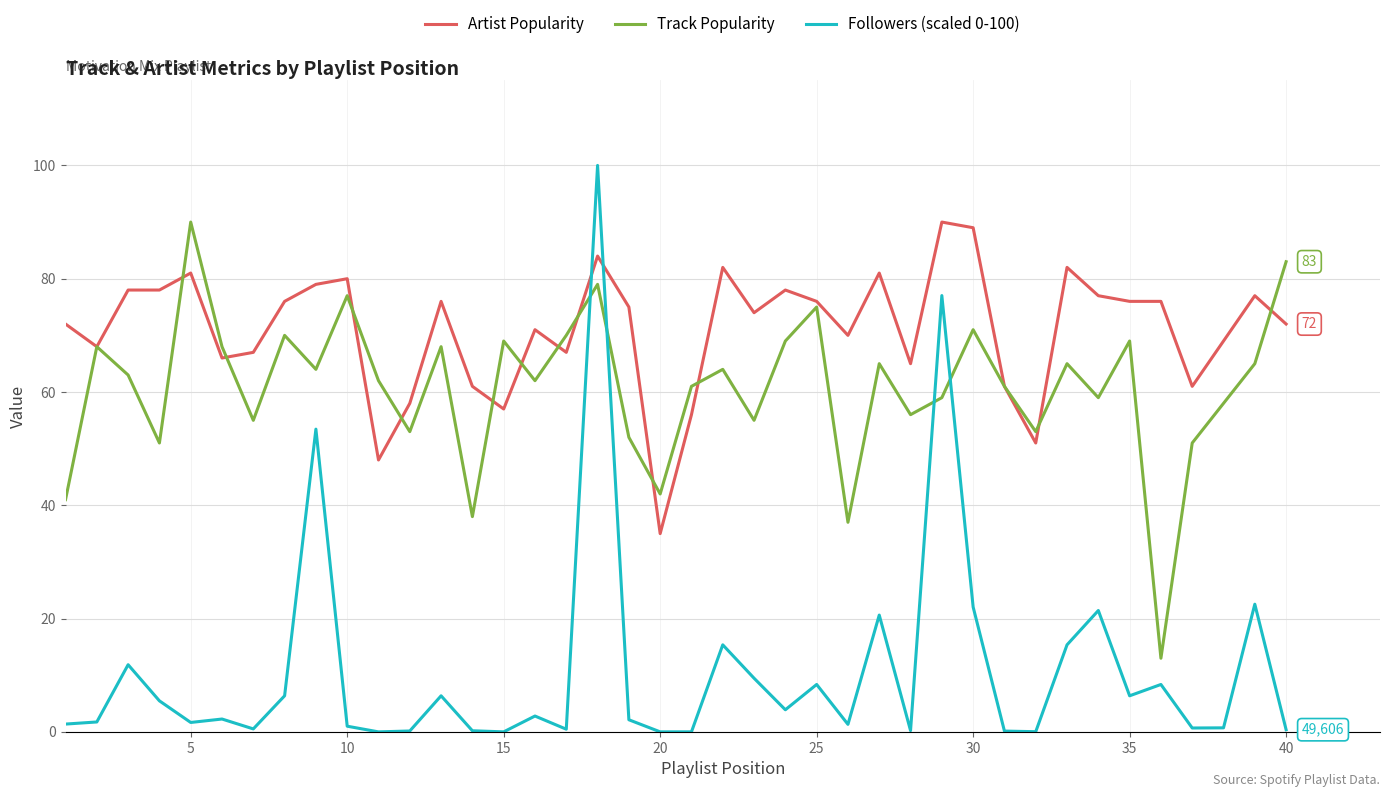

Which series ends up on top after the final intersection of Followers (scaled 0-100) and Artist Popularity?

Artist Popularity